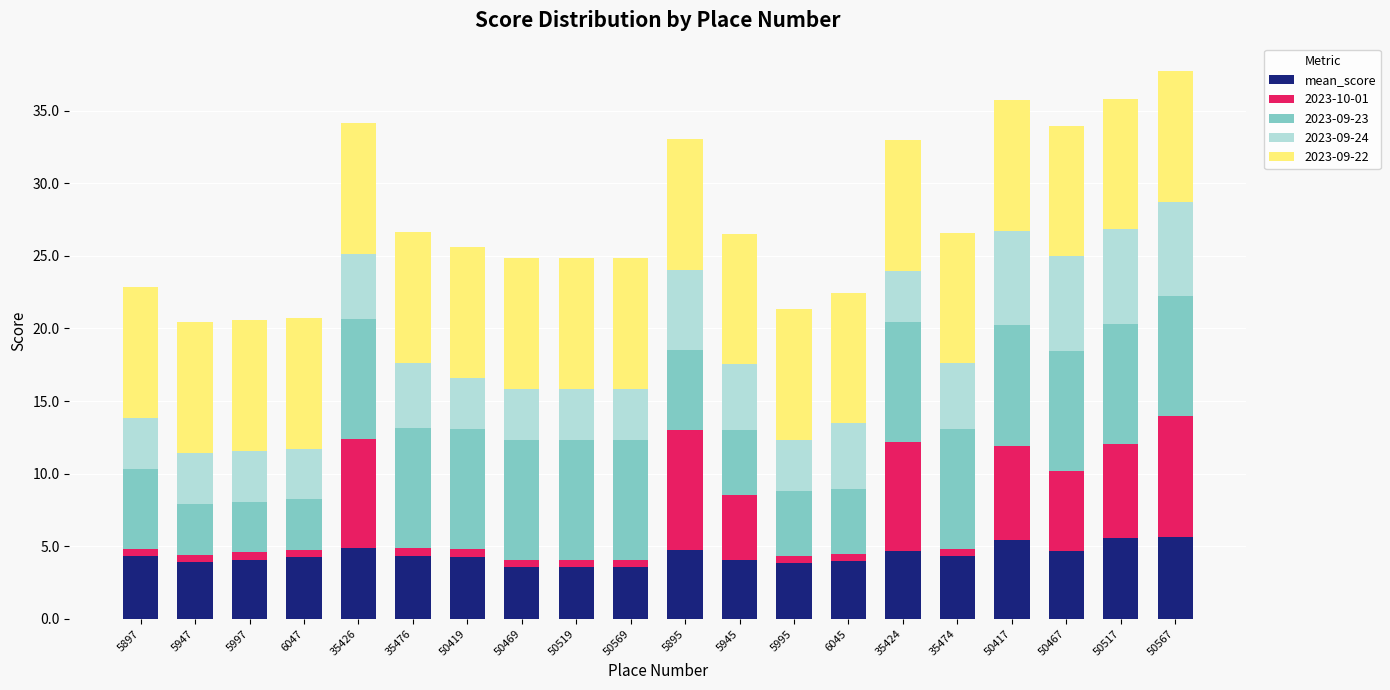

The mean_score series shows 3.4 at 35426. True or false?

False